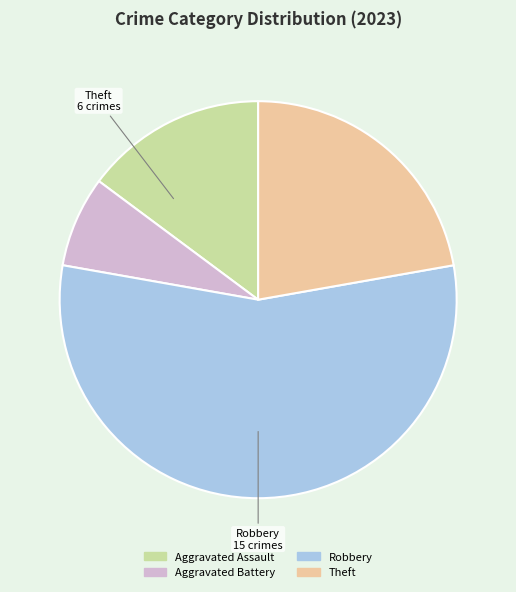

Rank the categories by value from lowest to highest.

Aggravated Battery, Aggravated Assault, Theft, Robbery